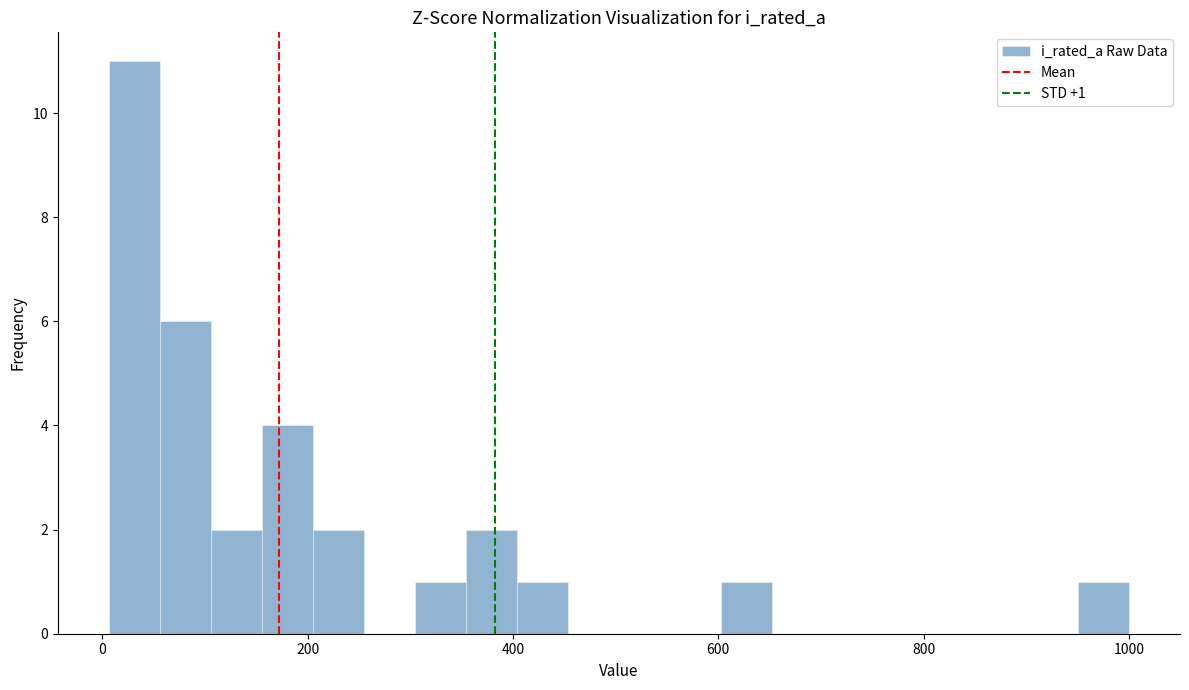

Read against the x-axis, roughly where is the centre of the tallest bar?

40